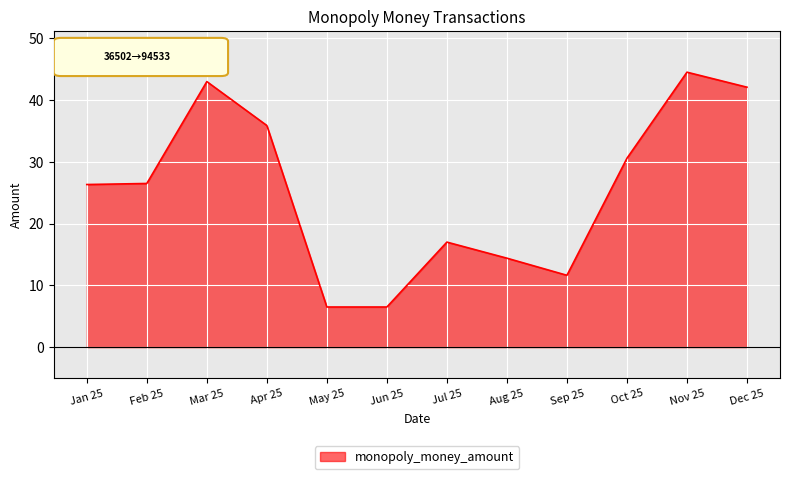

Which category has the highest value across all series?

Nov 25